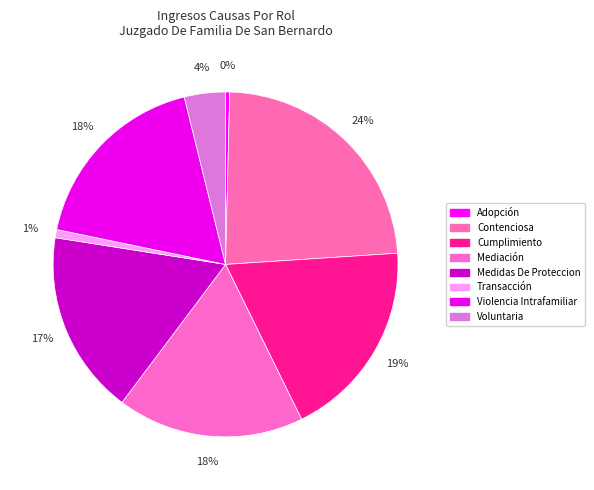

To the nearest percent, what portion does Medidas De Proteccion represent?

17%